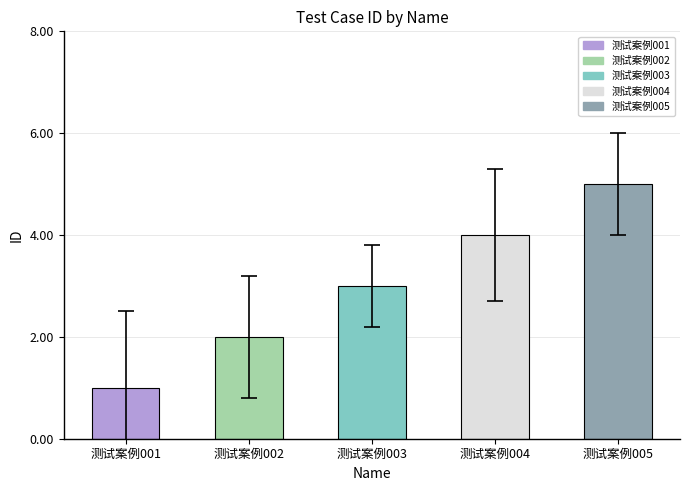

Rank the categories by value from lowest to highest.

测试案例001, 测试案例002, 测试案例003, 测试案例004, 测试案例005